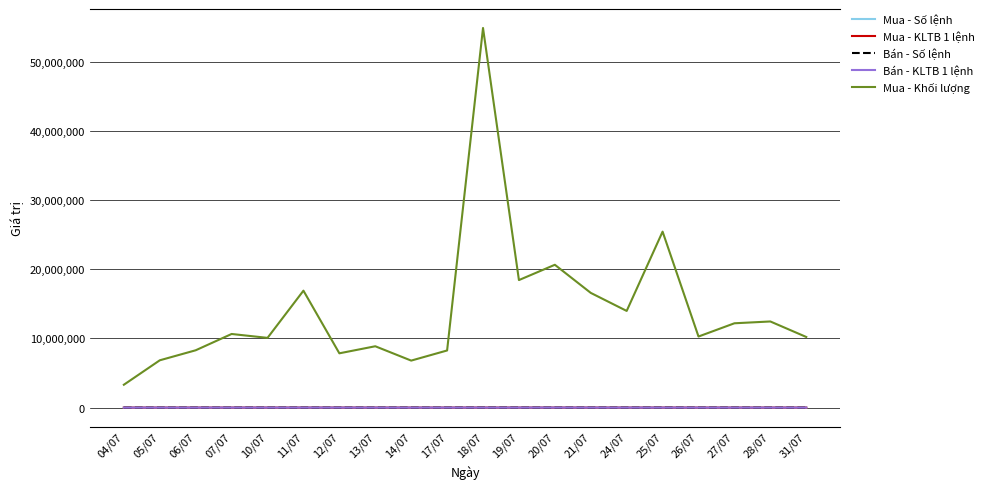

What is the difference between the maximum and second lowest values in the Mua - Khối lượng series?

48067200.0